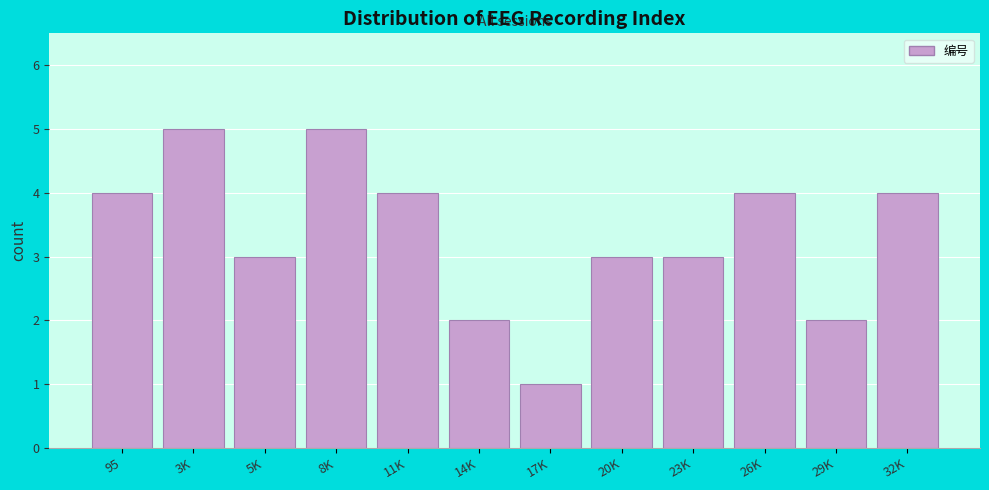

Reading left to right, transcribe all the data shown in this chart.

4	5	3	5	4	2	1	3	3	4	2	4